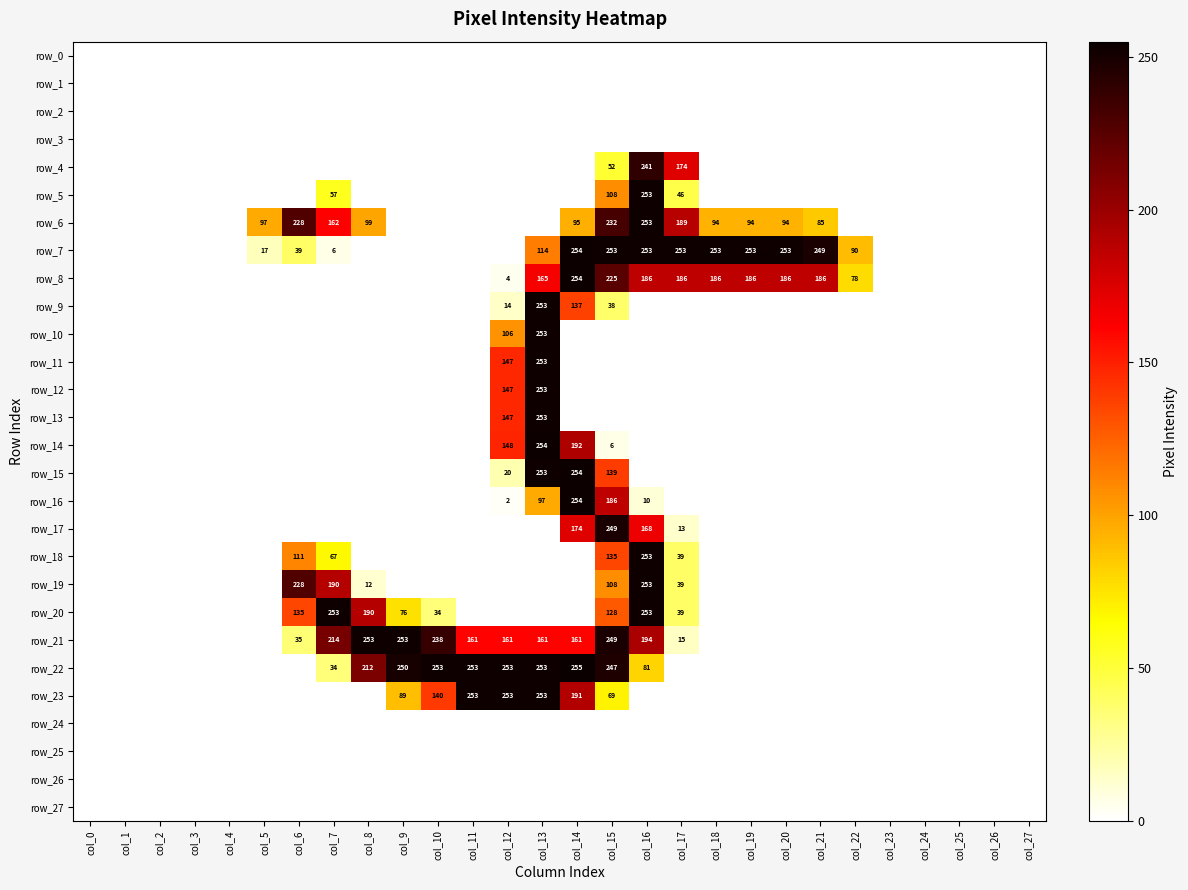

Reading left to right, what are all the values shown in this chart?

row_0: col_0=0	col_1=0	col_2=0	col_3=0	col_4=0	col_5=0	col_6=0	col_7=0	col_8=0	col_9=0	col_10=0	col_11=0	col_12=0	col_13=0	col_14=0	col_15=0	col_16=0	col_17=0	col_18=0	col_19=0	col_20=0	col_21=0	col_22=0	col_23=0	col_24=0	col_25=0	col_26=0	col_27=0
row_1: col_0=0	col_1=0	col_2=0	col_3=0	col_4=0	col_5=0	col_6=0	col_7=0	col_8=0	col_9=0	col_10=0	col_11=0	col_12=0	col_13=0	col_14=0	col_15=0	col_16=0	col_17=0	col_18=0	col_19=0	col_20=0	col_21=0	col_22=0	col_23=0	col_24=0	col_25=0	col_26=0	col_27=0
row_2: col_0=0	col_1=0	col_2=0	col_3=0	col_4=0	col_5=0	col_6=0	col_7=0	col_8=0	col_9=0	col_10=0	col_11=0	col_12=0	col_13=0	col_14=0	col_15=0	col_16=0	col_17=0	col_18=0	col_19=0	col_20=0	col_21=0	col_22=0	col_23=0	col_24=0	col_25=0	col_26=0	col_27=0
row_3: col_0=0	col_1=0	col_2=0	col_3=0	col_4=0	col_5=0	col_6=0	col_7=0	col_8=0	col_9=0	col_10=0	col_11=0	col_12=0	col_13=0	col_14=0	col_15=0	col_16=0	col_17=0	col_18=0	col_19=0	col_20=0	col_21=0	col_22=0	col_23=0	col_24=0	col_25=0	col_26=0	col_27=0
row_4: col_0=0	col_1=0	col_2=0	col_3=0	col_4=0	col_5=0	col_6=0	col_7=0	col_8=0	col_9=0	col_10=0	col_11=0	col_12=0	col_13=0	col_14=0	col_15=52	col_16=241	col_17=174	col_18=0	col_19=0	col_20=0	col_21=0	col_22=0	col_23=0	col_24=0	col_25=0	col_26=0	col_27=0
row_5: col_0=0	col_1=0	col_2=0	col_3=0	col_4=0	col_5=0	col_6=0	col_7=57	col_8=0	col_9=0	col_10=0	col_11=0	col_12=0	col_13=0	col_14=0	col_15=108	col_16=253	col_17=46	col_18=0	col_19=0	col_20=0	col_21=0	col_22=0	col_23=0	col_24=0	col_25=0	col_26=0	col_27=0
row_6: col_0=0	col_1=0	col_2=0	col_3=0	col_4=0	col_5=97	col_6=228	col_7=162	col_8=99	col_9=0	col_10=0	col_11=0	col_12=0	col_13=0	col_14=95	col_15=232	col_16=253	col_17=189	col_18=94	col_19=94	col_20=94	col_21=85	col_22=0	col_23=0	col_24=0	col_25=0	col_26=0	col_27=0
row_7: col_0=0	col_1=0	col_2=0	col_3=0	col_4=0	col_5=17	col_6=39	col_7=6	col_8=0	col_9=0	col_10=0	col_11=0	col_12=0	col_13=114	col_14=254	col_15=253	col_16=253	col_17=253	col_18=253	col_19=253	col_20=253	col_21=249	col_22=90	col_23=0	col_24=0	col_25=0	col_26=0	col_27=0
row_8: col_0=0	col_1=0	col_2=0	col_3=0	col_4=0	col_5=0	col_6=0	col_7=0	col_8=0	col_9=0	col_10=0	col_11=0	col_12=4	col_13=165	col_14=254	col_15=225	col_16=186	col_17=186	col_18=186	col_19=186	col_20=186	col_21=186	col_22=78	col_23=0	col_24=0	col_25=0	col_26=0	col_27=0
row_9: col_0=0	col_1=0	col_2=0	col_3=0	col_4=0	col_5=0	col_6=0	col_7=0	col_8=0	col_9=0	col_10=0	col_11=0	col_12=14	col_13=253	col_14=137	col_15=38	col_16=0	col_17=0	col_18=0	col_19=0	col_20=0	col_21=0	col_22=0	col_23=0	col_24=0	col_25=0	col_26=0	col_27=0
row_10: col_0=0	col_1=0	col_2=0	col_3=0	col_4=0	col_5=0	col_6=0	col_7=0	col_8=0	col_9=0	col_10=0	col_11=0	col_12=106	col_13=253	col_14=0	col_15=0	col_16=0	col_17=0	col_18=0	col_19=0	col_20=0	col_21=0	col_22=0	col_23=0	col_24=0	col_25=0	col_26=0	col_27=0
row_11: col_0=0	col_1=0	col_2=0	col_3=0	col_4=0	col_5=0	col_6=0	col_7=0	col_8=0	col_9=0	col_10=0	col_11=0	col_12=147	col_13=253	col_14=0	col_15=0	col_16=0	col_17=0	col_18=0	col_19=0	col_20=0	col_21=0	col_22=0	col_23=0	col_24=0	col_25=0	col_26=0	col_27=0
row_12: col_0=0	col_1=0	col_2=0	col_3=0	col_4=0	col_5=0	col_6=0	col_7=0	col_8=0	col_9=0	col_10=0	col_11=0	col_12=147	col_13=253	col_14=0	col_15=0	col_16=0	col_17=0	col_18=0	col_19=0	col_20=0	col_21=0	col_22=0	col_23=0	col_24=0	col_25=0	col_26=0	col_27=0
row_13: col_0=0	col_1=0	col_2=0	col_3=0	col_4=0	col_5=0	col_6=0	col_7=0	col_8=0	col_9=0	col_10=0	col_11=0	col_12=147	col_13=253	col_14=0	col_15=0	col_16=0	col_17=0	col_18=0	col_19=0	col_20=0	col_21=0	col_22=0	col_23=0	col_24=0	col_25=0	col_26=0	col_27=0
row_14: col_0=0	col_1=0	col_2=0	col_3=0	col_4=0	col_5=0	col_6=0	col_7=0	col_8=0	col_9=0	col_10=0	col_11=0	col_12=148	col_13=254	col_14=192	col_15=6	col_16=0	col_17=0	col_18=0	col_19=0	col_20=0	col_21=0	col_22=0	col_23=0	col_24=0	col_25=0	col_26=0	col_27=0
row_15: col_0=0	col_1=0	col_2=0	col_3=0	col_4=0	col_5=0	col_6=0	col_7=0	col_8=0	col_9=0	col_10=0	col_11=0	col_12=20	col_13=253	col_14=254	col_15=139	col_16=0	col_17=0	col_18=0	col_19=0	col_20=0	col_21=0	col_22=0	col_23=0	col_24=0	col_25=0	col_26=0	col_27=0
row_16: col_0=0	col_1=0	col_2=0	col_3=0	col_4=0	col_5=0	col_6=0	col_7=0	col_8=0	col_9=0	col_10=0	col_11=0	col_12=2	col_13=97	col_14=254	col_15=186	col_16=10	col_17=0	col_18=0	col_19=0	col_20=0	col_21=0	col_22=0	col_23=0	col_24=0	col_25=0	col_26=0	col_27=0
row_17: col_0=0	col_1=0	col_2=0	col_3=0	col_4=0	col_5=0	col_6=0	col_7=0	col_8=0	col_9=0	col_10=0	col_11=0	col_12=0	col_13=0	col_14=174	col_15=249	col_16=168	col_17=13	col_18=0	col_19=0	col_20=0	col_21=0	col_22=0	col_23=0	col_24=0	col_25=0	col_26=0	col_27=0
row_18: col_0=0	col_1=0	col_2=0	col_3=0	col_4=0	col_5=0	col_6=111	col_7=67	col_8=0	col_9=0	col_10=0	col_11=0	col_12=0	col_13=0	col_14=0	col_15=135	col_16=253	col_17=39	col_18=0	col_19=0	col_20=0	col_21=0	col_22=0	col_23=0	col_24=0	col_25=0	col_26=0	col_27=0
row_19: col_0=0	col_1=0	col_2=0	col_3=0	col_4=0	col_5=0	col_6=228	col_7=190	col_8=12	col_9=0	col_10=0	col_11=0	col_12=0	col_13=0	col_14=0	col_15=108	col_16=253	col_17=39	col_18=0	col_19=0	col_20=0	col_21=0	col_22=0	col_23=0	col_24=0	col_25=0	col_26=0	col_27=0
row_20: col_0=0	col_1=0	col_2=0	col_3=0	col_4=0	col_5=0	col_6=135	col_7=253	col_8=190	col_9=76	col_10=34	col_11=0	col_12=0	col_13=0	col_14=0	col_15=128	col_16=253	col_17=39	col_18=0	col_19=0	col_20=0	col_21=0	col_22=0	col_23=0	col_24=0	col_25=0	col_26=0	col_27=0
row_21: col_0=0	col_1=0	col_2=0	col_3=0	col_4=0	col_5=0	col_6=35	col_7=214	col_8=253	col_9=253	col_10=238	col_11=161	col_12=161	col_13=161	col_14=161	col_15=249	col_16=194	col_17=15	col_18=0	col_19=0	col_20=0	col_21=0	col_22=0	col_23=0	col_24=0	col_25=0	col_26=0	col_27=0
row_22: col_0=0	col_1=0	col_2=0	col_3=0	col_4=0	col_5=0	col_6=0	col_7=34	col_8=212	col_9=250	col_10=253	col_11=253	col_12=253	col_13=253	col_14=255	col_15=247	col_16=81	col_17=0	col_18=0	col_19=0	col_20=0	col_21=0	col_22=0	col_23=0	col_24=0	col_25=0	col_26=0	col_27=0
row_23: col_0=0	col_1=0	col_2=0	col_3=0	col_4=0	col_5=0	col_6=0	col_7=0	col_8=0	col_9=89	col_10=140	col_11=253	col_12=253	col_13=253	col_14=191	col_15=69	col_16=0	col_17=0	col_18=0	col_19=0	col_20=0	col_21=0	col_22=0	col_23=0	col_24=0	col_25=0	col_26=0	col_27=0
row_24: col_0=0	col_1=0	col_2=0	col_3=0	col_4=0	col_5=0	col_6=0	col_7=0	col_8=0	col_9=0	col_10=0	col_11=0	col_12=0	col_13=0	col_14=0	col_15=0	col_16=0	col_17=0	col_18=0	col_19=0	col_20=0	col_21=0	col_22=0	col_23=0	col_24=0	col_25=0	col_26=0	col_27=0
row_25: col_0=0	col_1=0	col_2=0	col_3=0	col_4=0	col_5=0	col_6=0	col_7=0	col_8=0	col_9=0	col_10=0	col_11=0	col_12=0	col_13=0	col_14=0	col_15=0	col_16=0	col_17=0	col_18=0	col_19=0	col_20=0	col_21=0	col_22=0	col_23=0	col_24=0	col_25=0	col_26=0	col_27=0
row_26: col_0=0	col_1=0	col_2=0	col_3=0	col_4=0	col_5=0	col_6=0	col_7=0	col_8=0	col_9=0	col_10=0	col_11=0	col_12=0	col_13=0	col_14=0	col_15=0	col_16=0	col_17=0	col_18=0	col_19=0	col_20=0	col_21=0	col_22=0	col_23=0	col_24=0	col_25=0	col_26=0	col_27=0
row_27: col_0=0	col_1=0	col_2=0	col_3=0	col_4=0	col_5=0	col_6=0	col_7=0	col_8=0	col_9=0	col_10=0	col_11=0	col_12=0	col_13=0	col_14=0	col_15=0	col_16=0	col_17=0	col_18=0	col_19=0	col_20=0	col_21=0	col_22=0	col_23=0	col_24=0	col_25=0	col_26=0	col_27=0